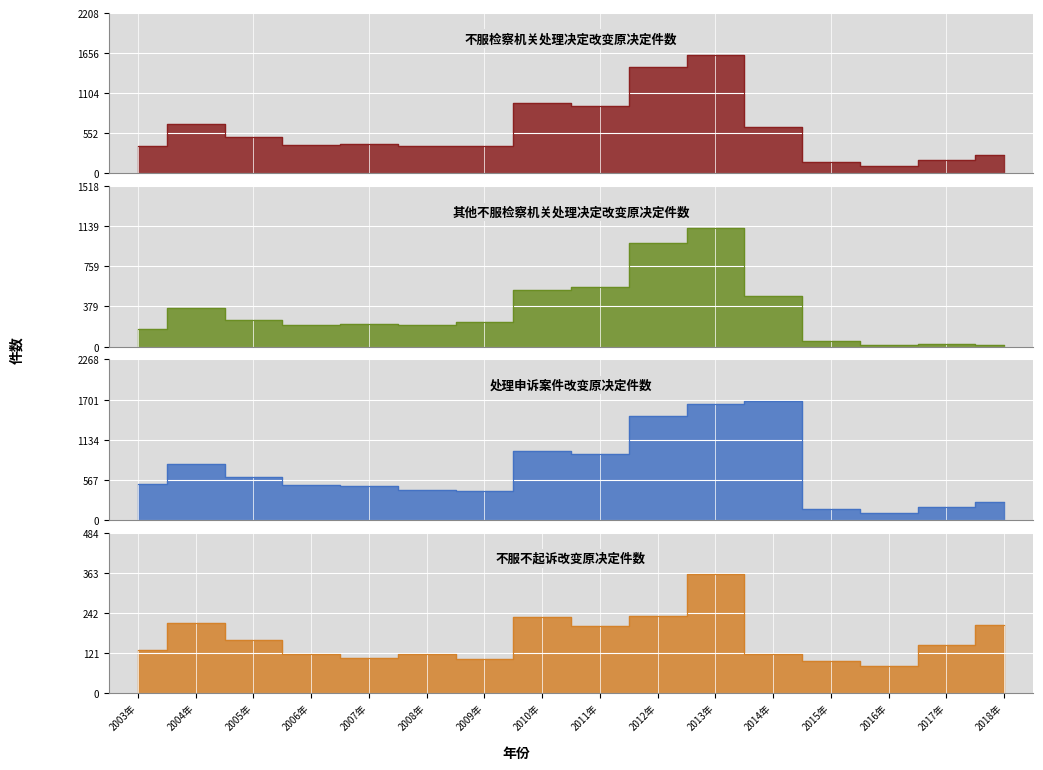

What position from the right is 2009年?

10